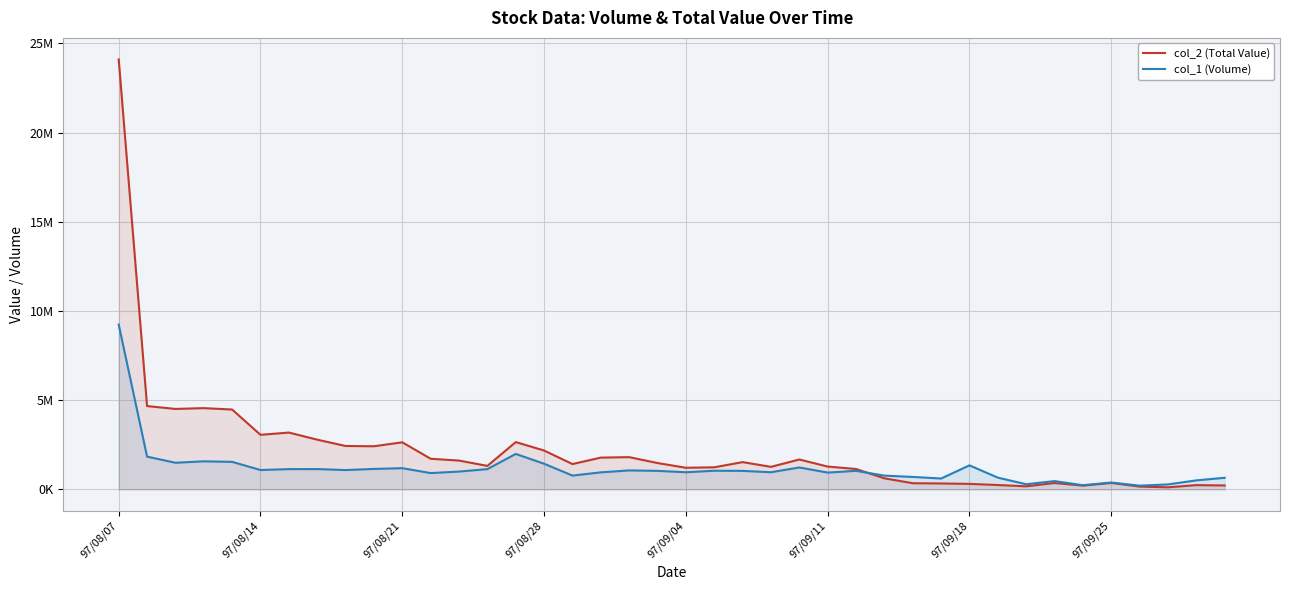

Does the chart display data point markers on the line(s)?

No